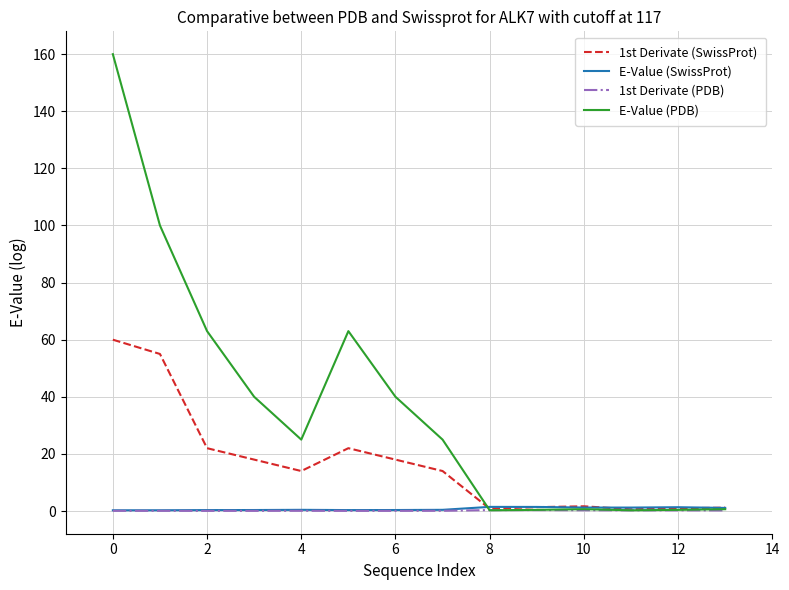

Which series has the largest range (max minus min)?

E-Value (PDB)